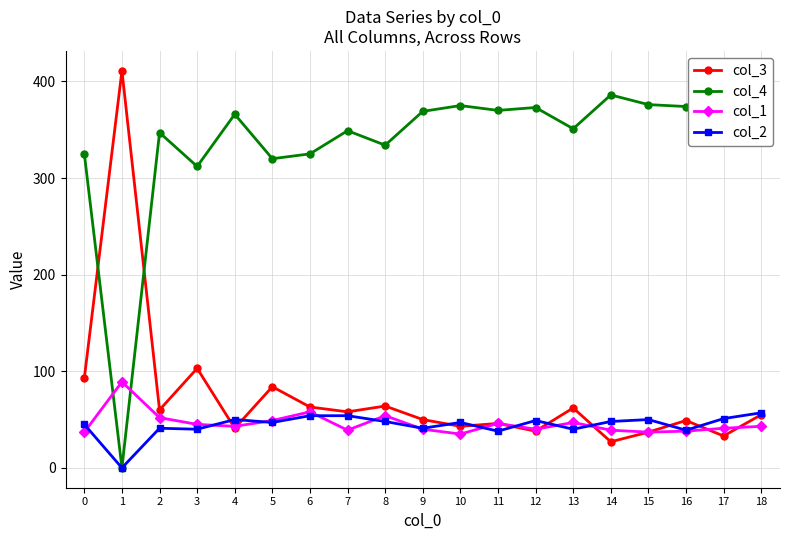

Rank the series by their maximum value, from highest to lowest.

col_3, col_4, col_1, col_2